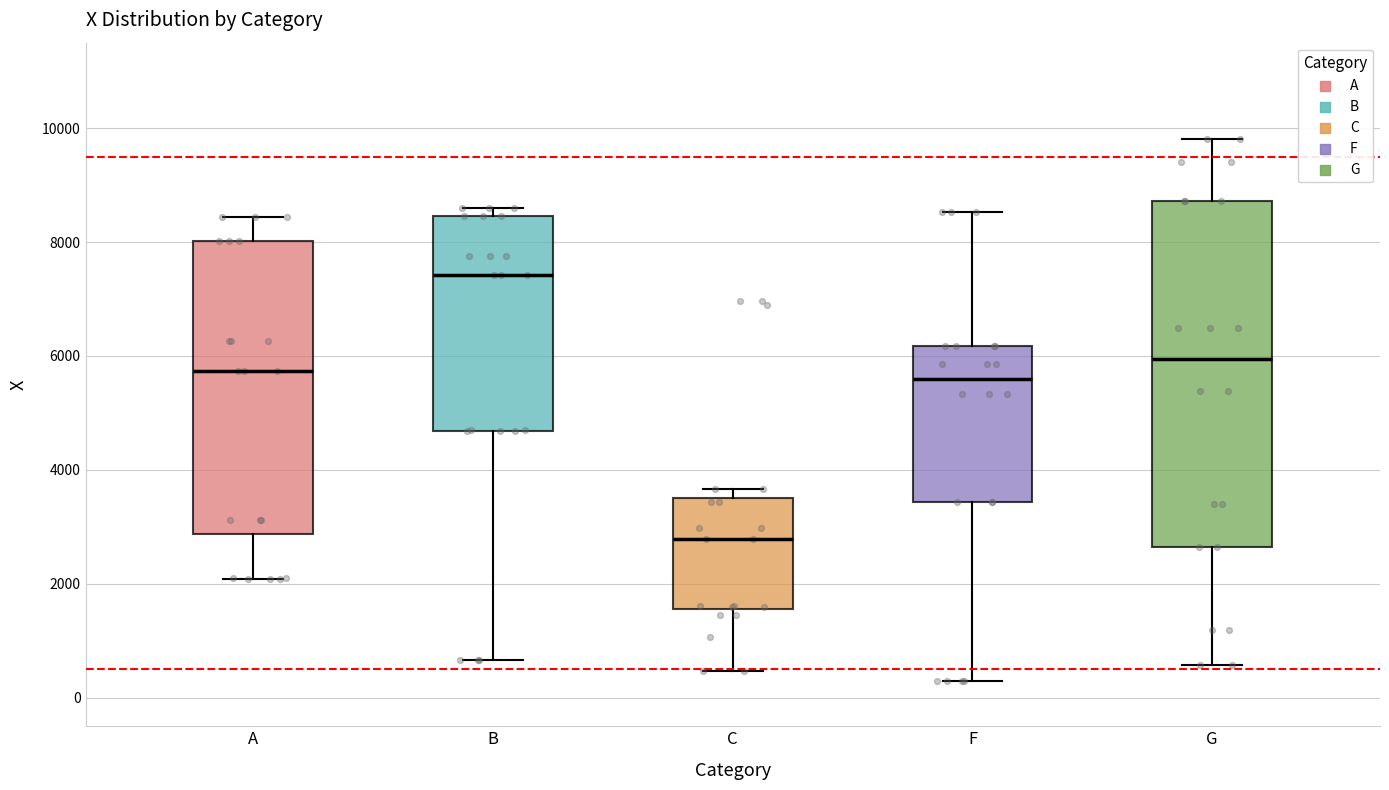

Where does the median line of the box for A sit on the y-axis? The values are not printed on the chart, so give them approximately, as read against the axis.

5800